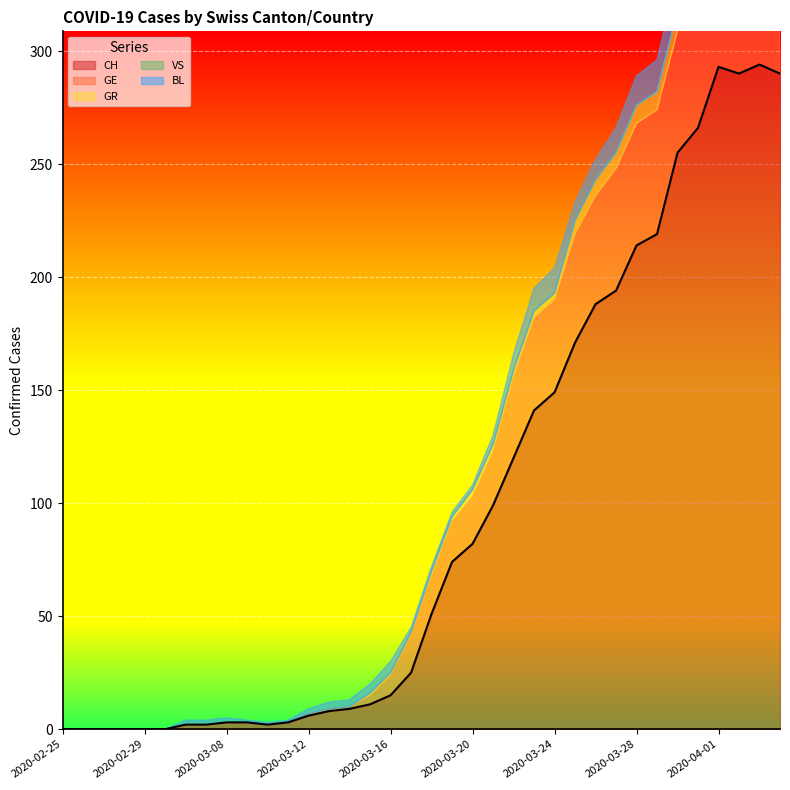

Is it true that GR equals 10 at 2020-04-03?

True